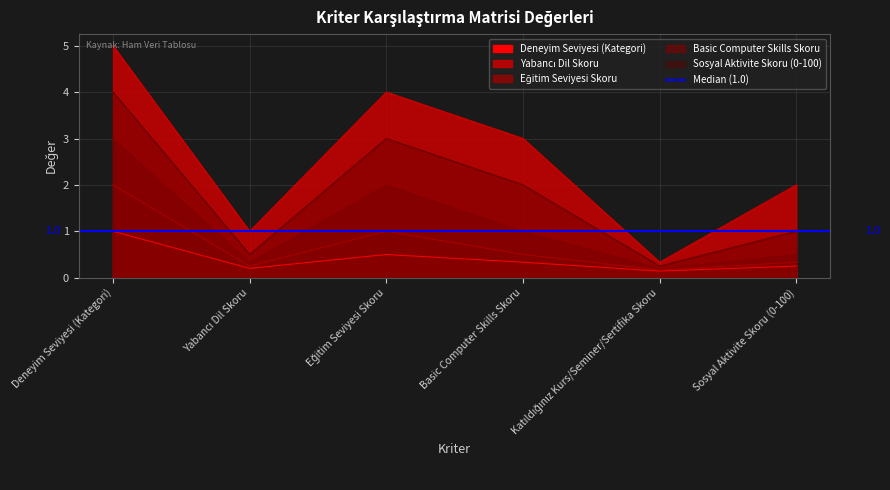

What is the spread (max minus min) of values at Sosyal Aktivite Skoru (0-100)?

1.8